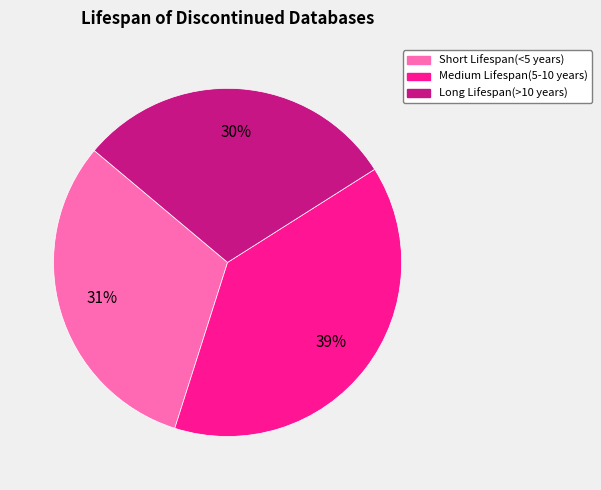

True or false: Long Lifespan(>10 years) accounts for 40% of the total.

False